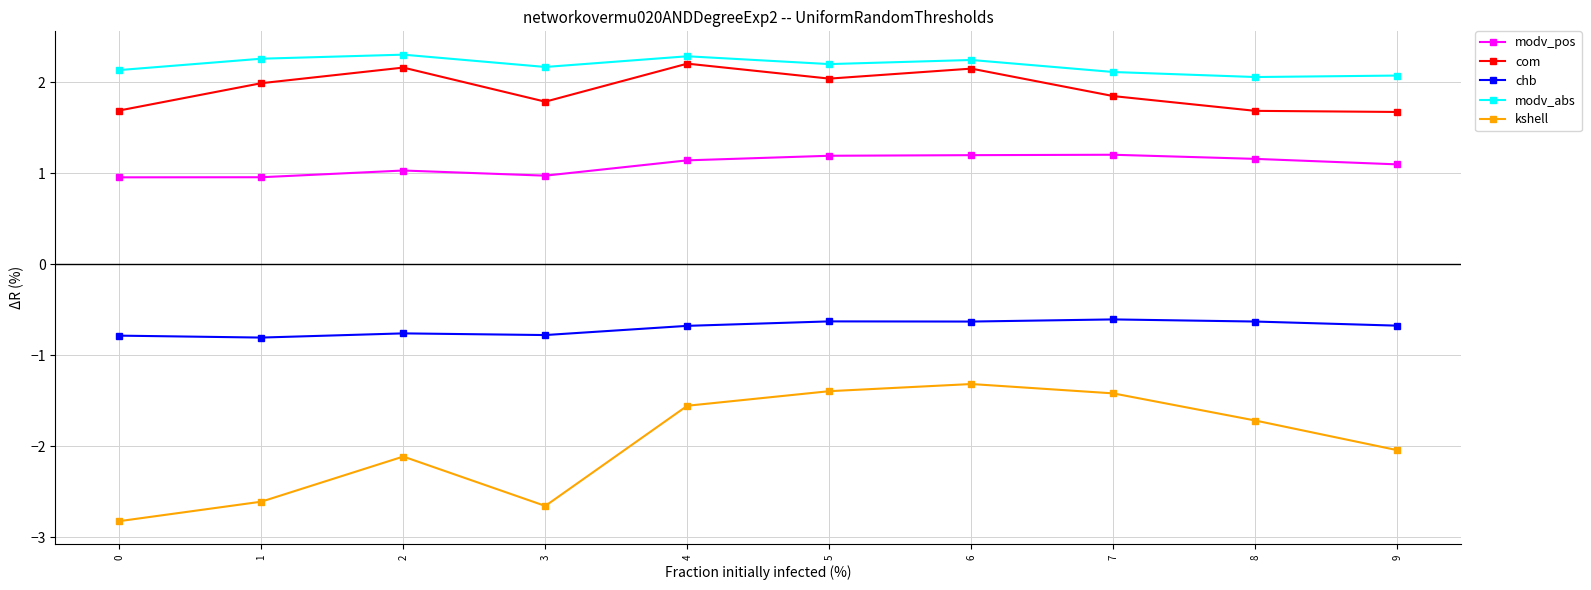

Where is the first local maximum for com?

2